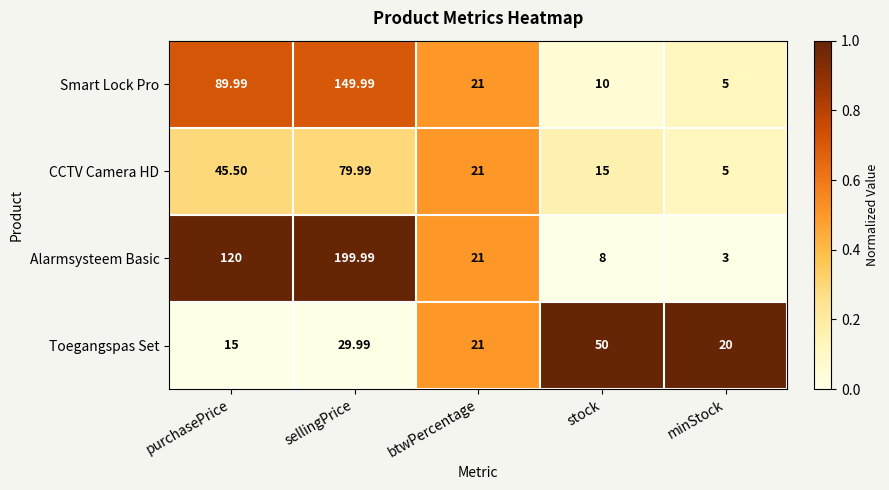

Which series changed the most between sellingPrice and minStock?

Alarmsysteem Basic